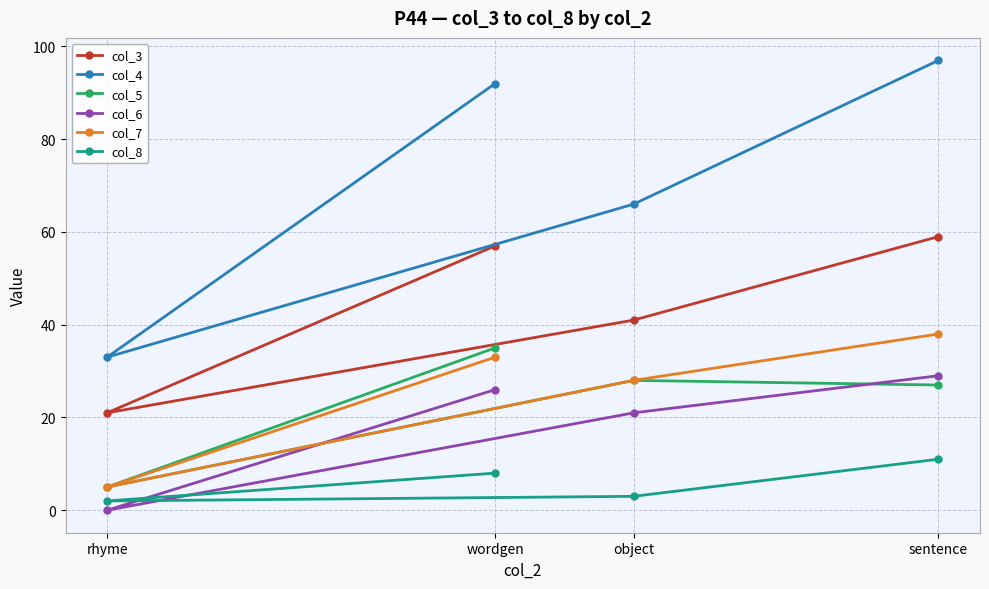

Reading left to right, extract all data points from this chart.

col_3: rhyme=21	wordgen=57	object=41	sentence=59
col_4: rhyme=33	wordgen=92	object=66	sentence=97
col_5: rhyme=5	wordgen=35	object=28	sentence=27
col_6: rhyme=0	wordgen=26	object=21	sentence=29
col_7: rhyme=5	wordgen=33	object=28	sentence=38
col_8: rhyme=2	wordgen=8	object=3	sentence=11